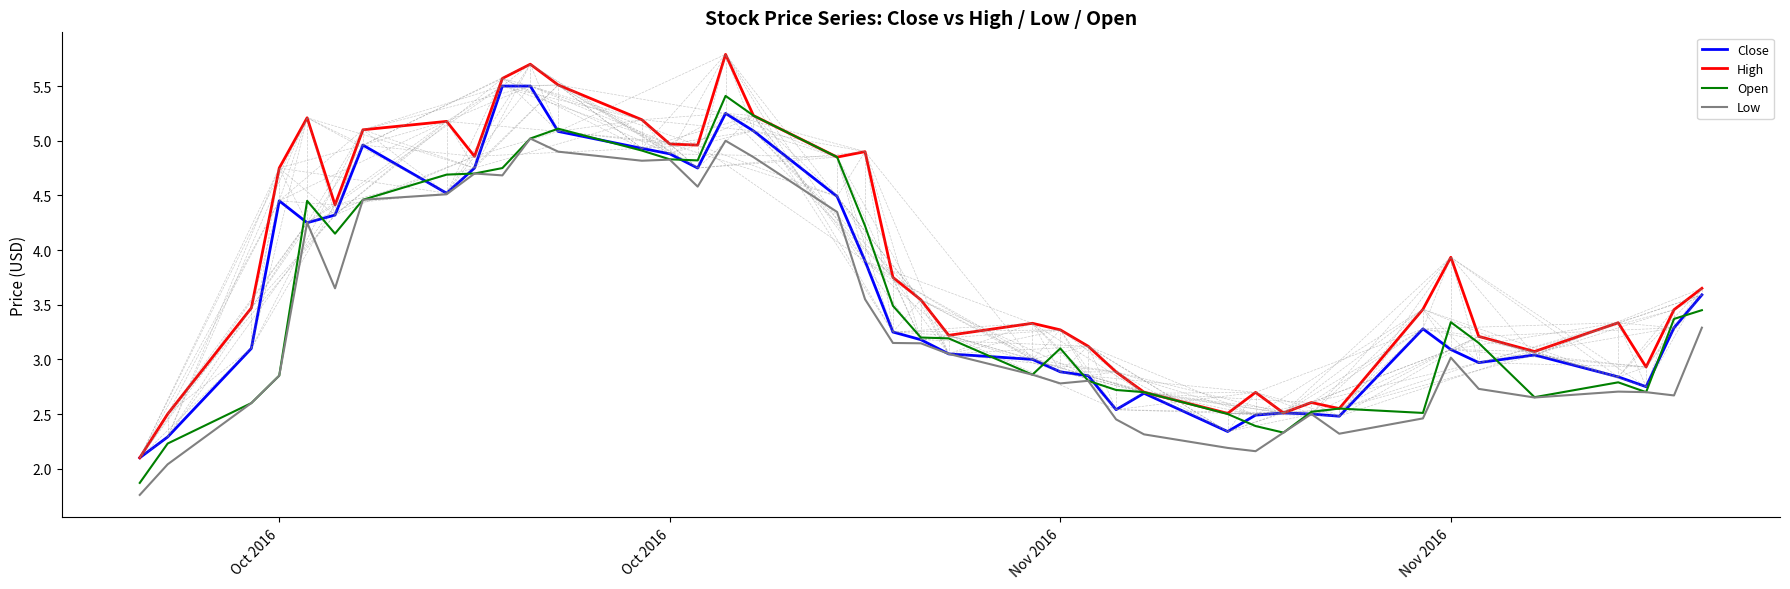

How many distinct data groups are displayed?

4